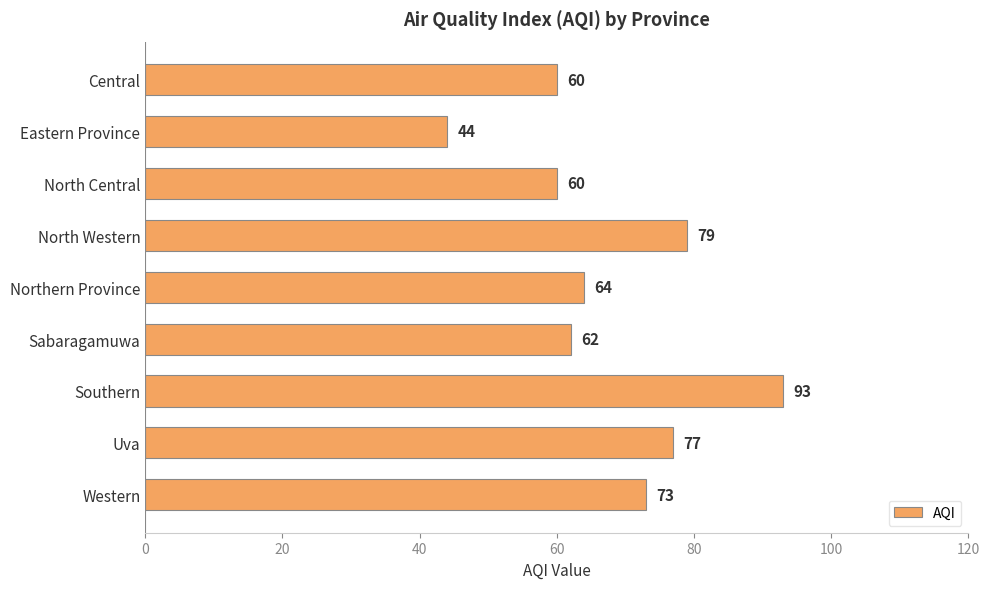

At which label is the value closest to 68?

Northern Province